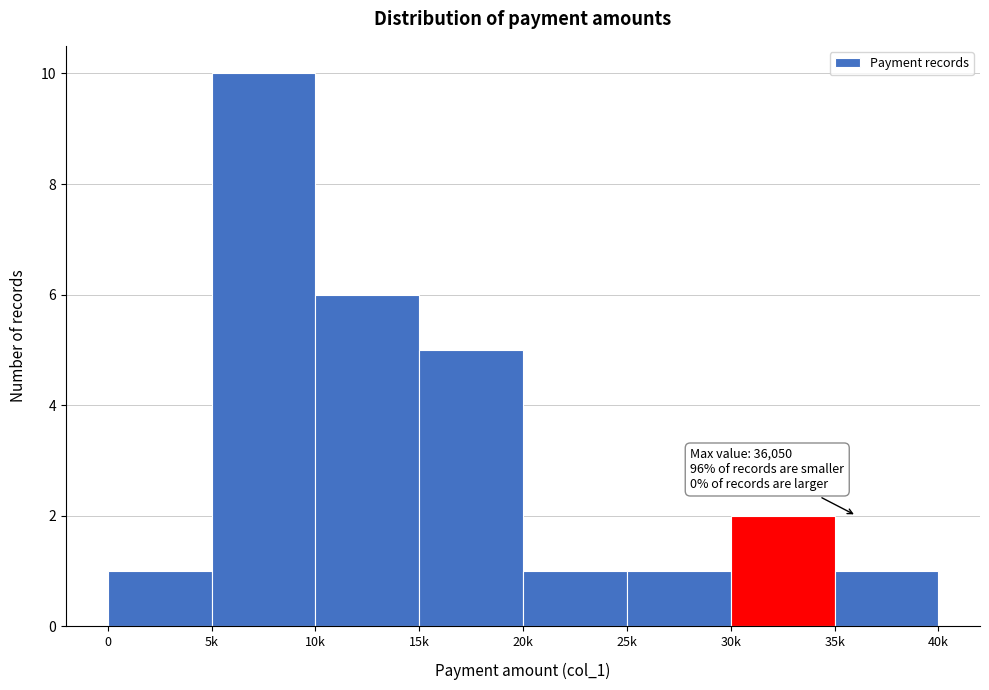

Reading left to right, what are all the values shown in this chart?

1	10	6	5	1	1	2	1